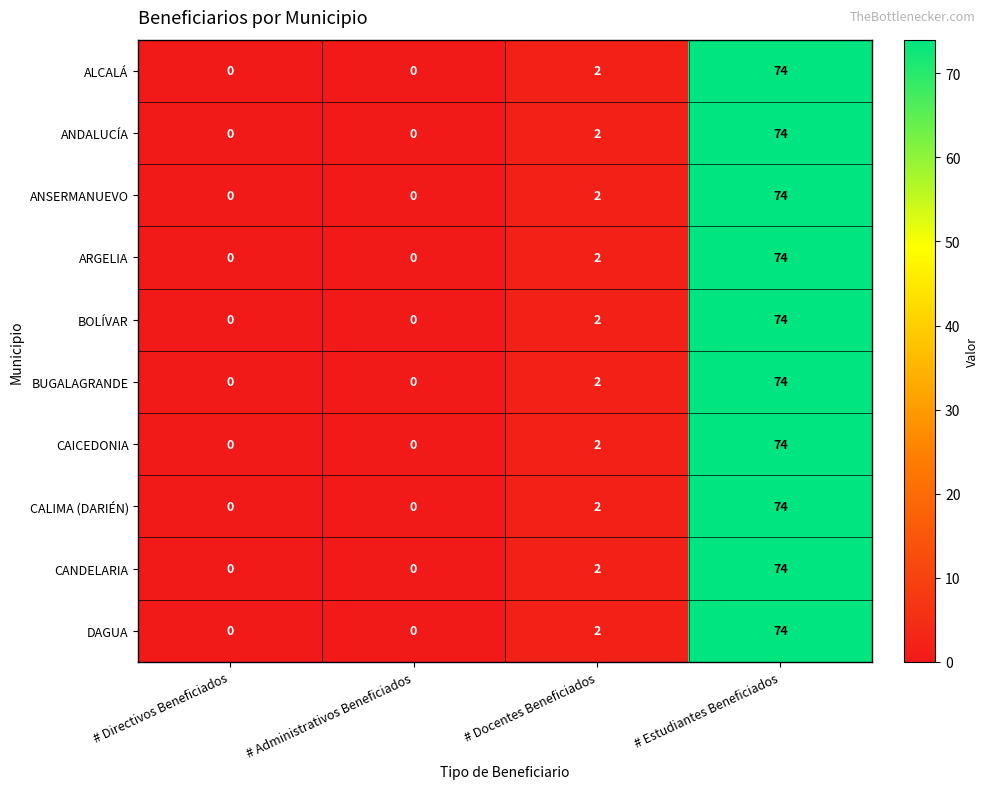

How many data points does each series have?

4